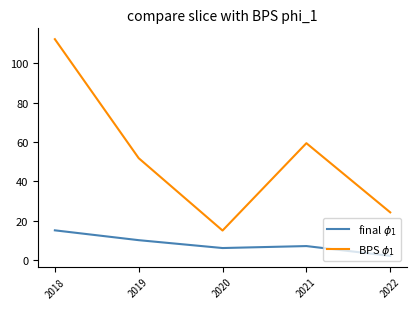

True or false: final $\phi_1$ and BPS $\phi_1$ cross at least once.

False